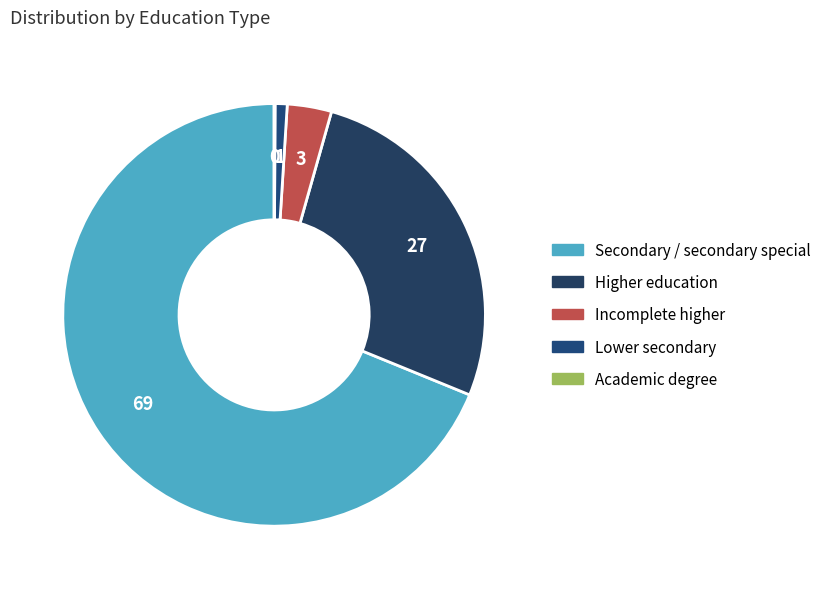

To the nearest percent, what is the average slice percentage?

20%